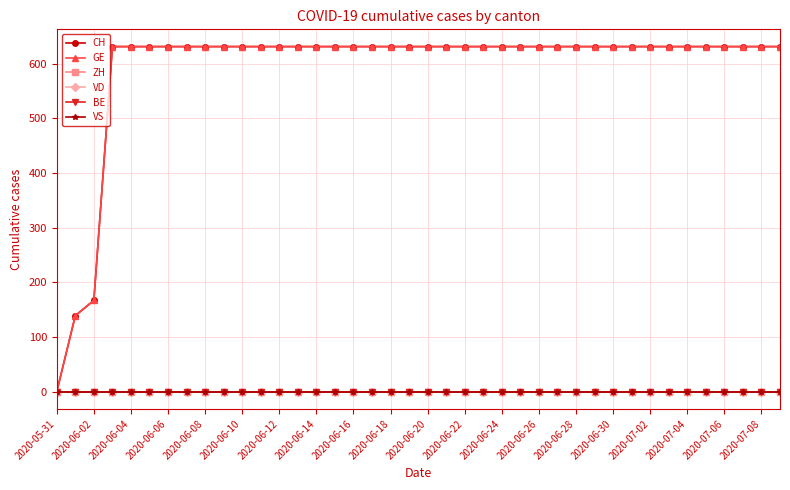

Reading left to right, what are all the values shown in this chart?

CH: 0	139	167	631	631	631	631	631	631	631	631	631	631	631	631	631	631	631	631	631	631	631	631	631	631	631	631	631	631	631	631	631	631	631	631	631	631	631	631	631
GE: 0	139	167	631	631	631	631	631	631	631	631	631	631	631	631	631	631	631	631	631	631	631	631	631	631	631	631	631	631	631	631	631	631	631	631	631	631	631	631	631
ZH: 0	0	0	0	0	0	0	0	0	0	0	0	0	0	0	0	0	0	0	0	0	0	0	0	0	0	0	0	0	0	0	0	0	0	0	0	0	0	0	0
VD: 0	0	0	0	0	0	0	0	0	0	0	0	0	0	0	0	0	0	0	0	0	0	0	0	0	0	0	0	0	0	0	0	0	0	0	0	0	0	0	0
BE: 0	0	0	0	0	0	0	0	0	0	0	0	0	0	0	0	0	0	0	0	0	0	0	0	0	0	0	0	0	0	0	0	0	0	0	0	0	0	0	0
VS: 0	0	0	0	0	0	0	0	0	0	0	0	0	0	0	0	0	0	0	0	0	0	0	0	0	0	0	0	0	0	0	0	0	0	0	0	0	0	0	0